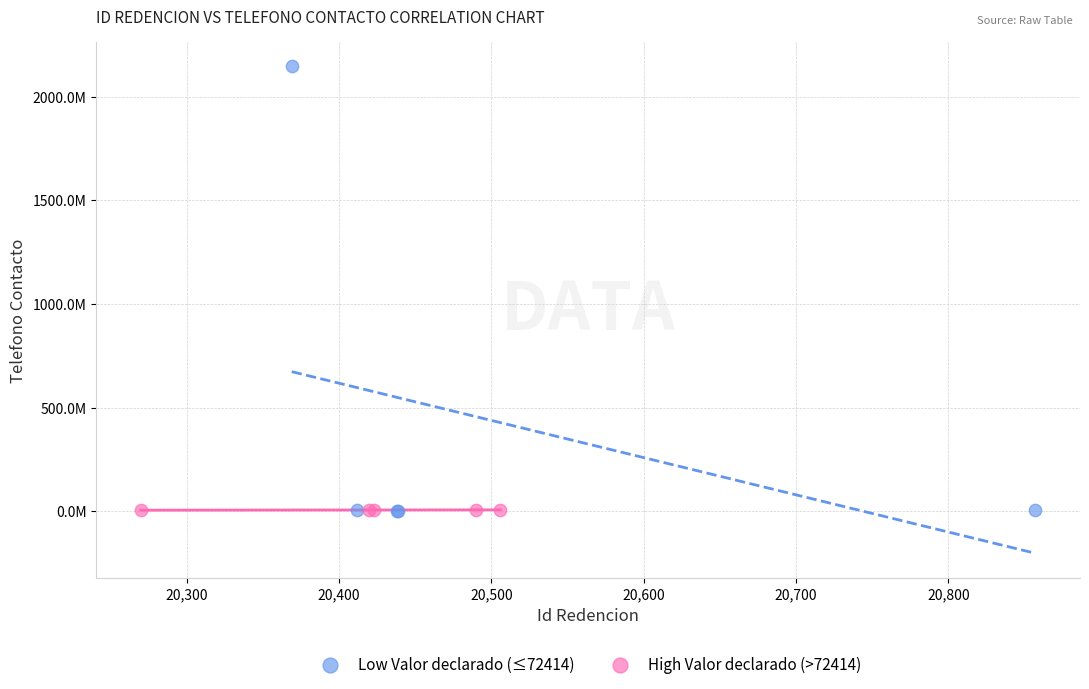

Which series has the widest spread of Y values?

Low Valor declarado (≤72414)